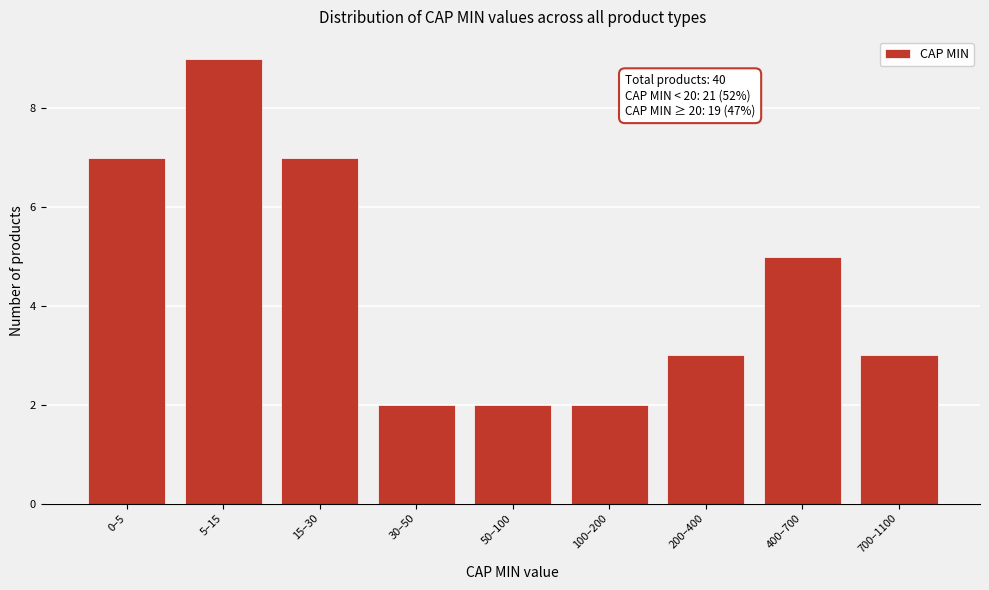

Reading left to right, transcribe all the data shown in this chart.

0–5=7	5–15=9	15–30=7	30–50=2	50–100=2	100–200=2	200–400=3	400–700=5	700–1100=3